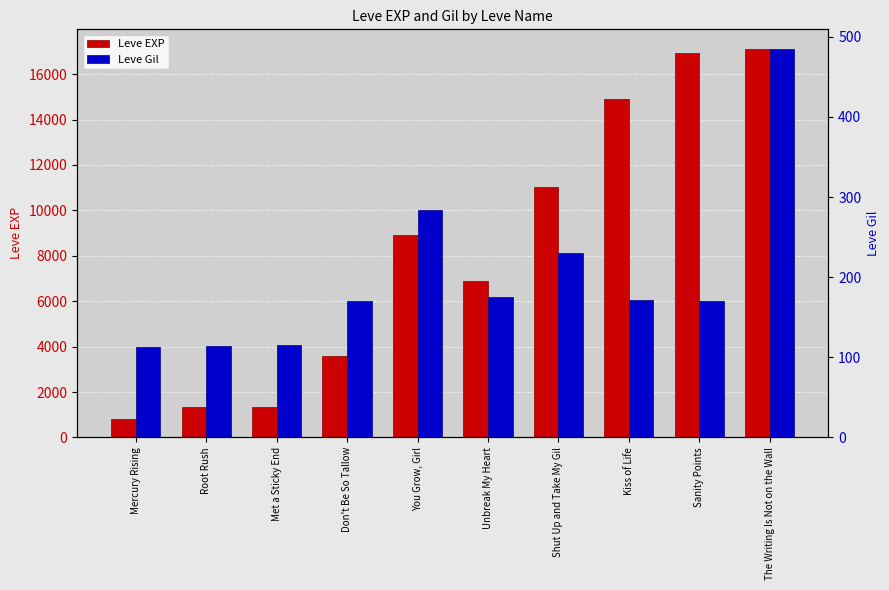

How many values in the Leve EXP series are below 8930?

5